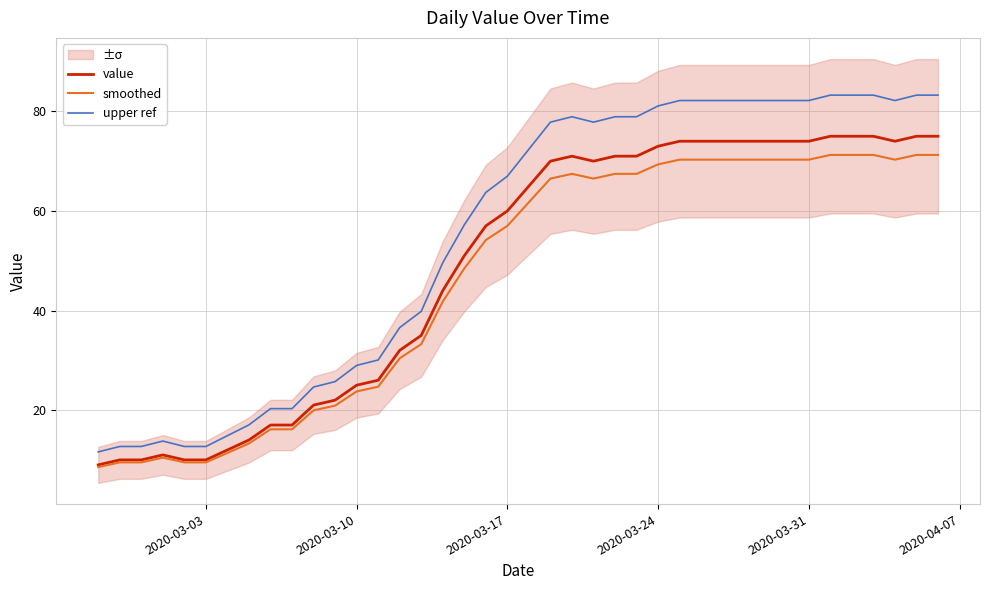

The value series shows 60.0 at 2020-03-17. True or false?

True